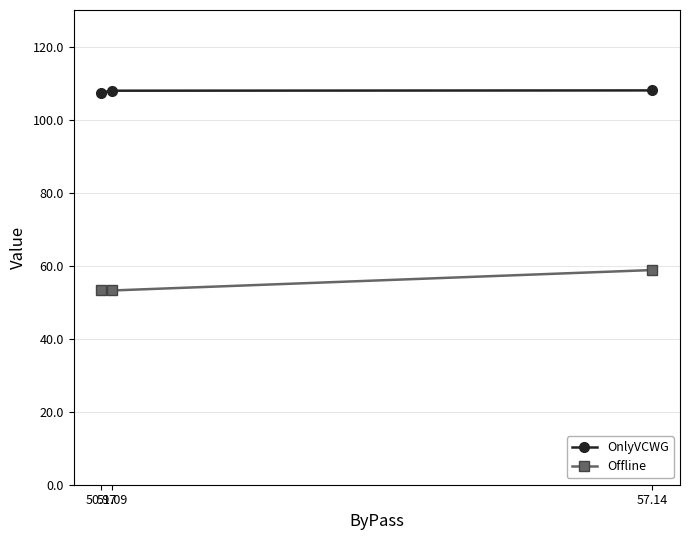

What position from the left is 51.09?

2